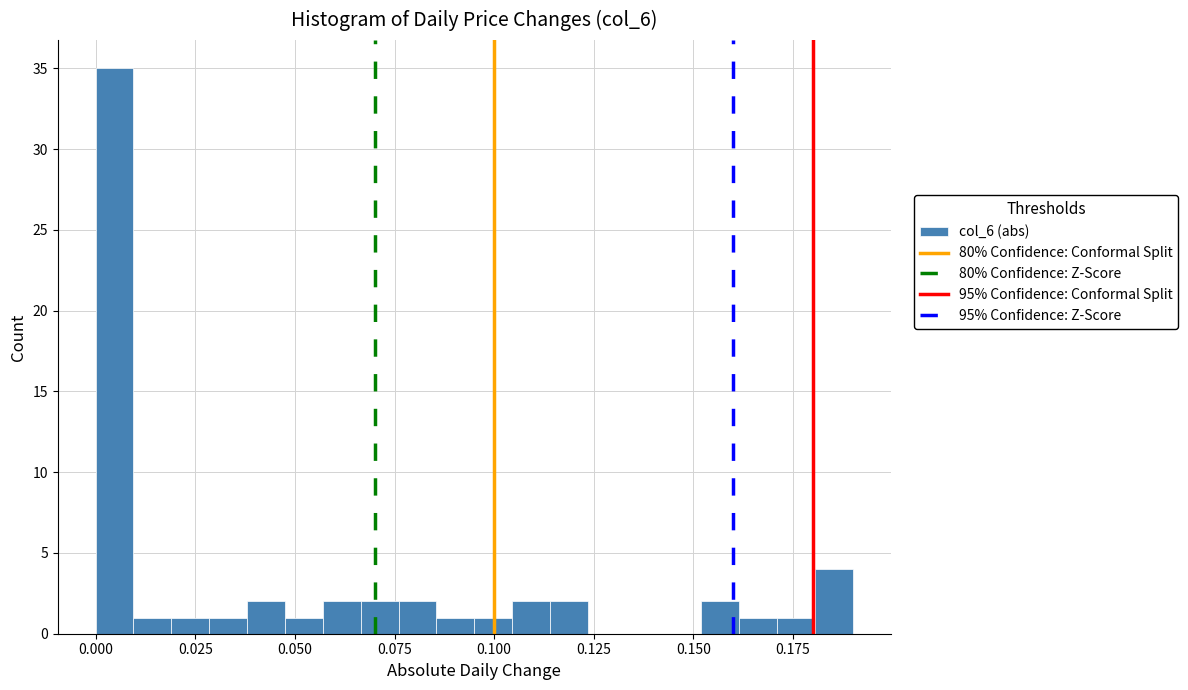

Around what value on the x-axis is the tallest bar? Give the approximate position of its centre, as read against the axis.

0.005